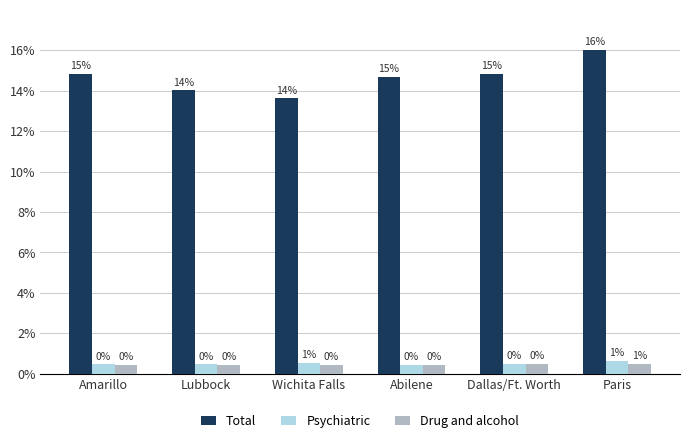

Reading right to left, transcribe all the data shown in this chart.

Total: 16.0	14.9	14.7	13.6	14.0	14.8
Psychiatric: 0.7	0.5	0.4	0.5	0.5	0.5
Drug and alcohol: 0.5	0.5	0.4	0.4	0.4	0.4